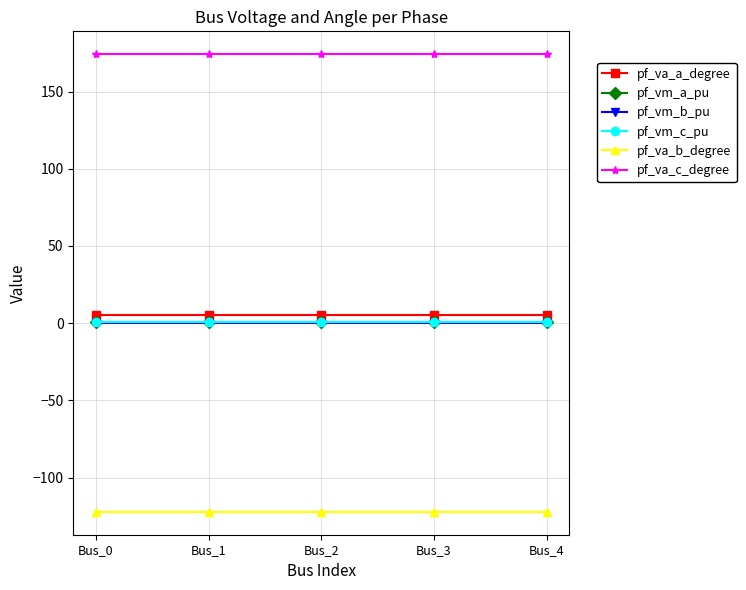

How many pf_va_a_degree values are between 5 and 6?

5